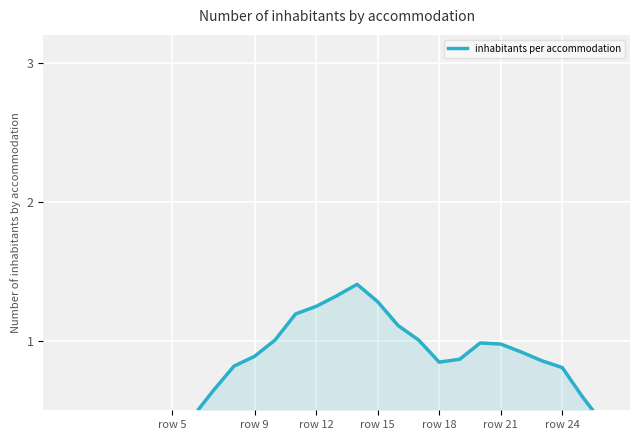

Does the chart display data point markers on the line(s)?

No